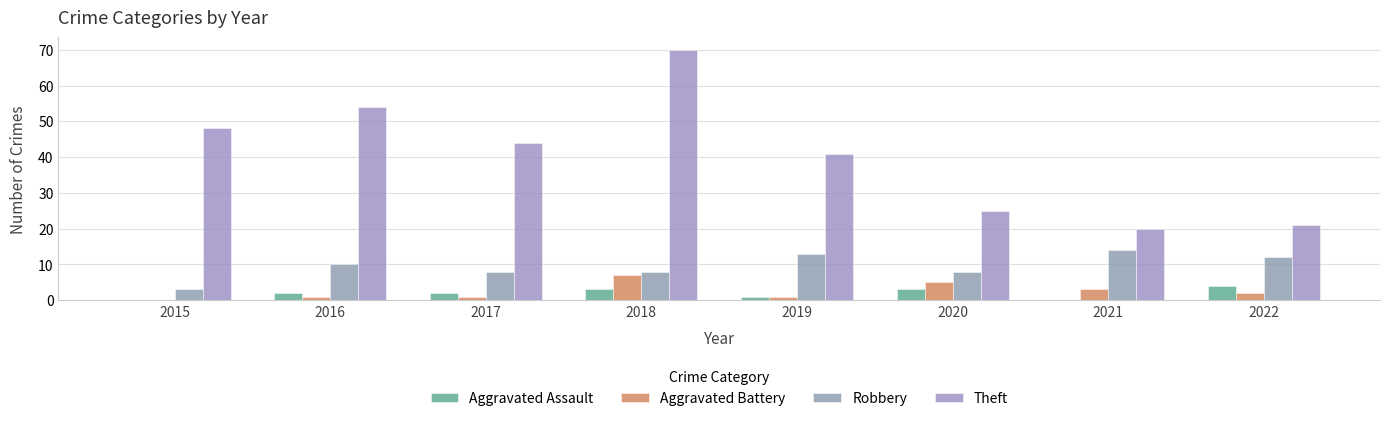

Are the bars grouped side by side (vs. stacked)?

Yes